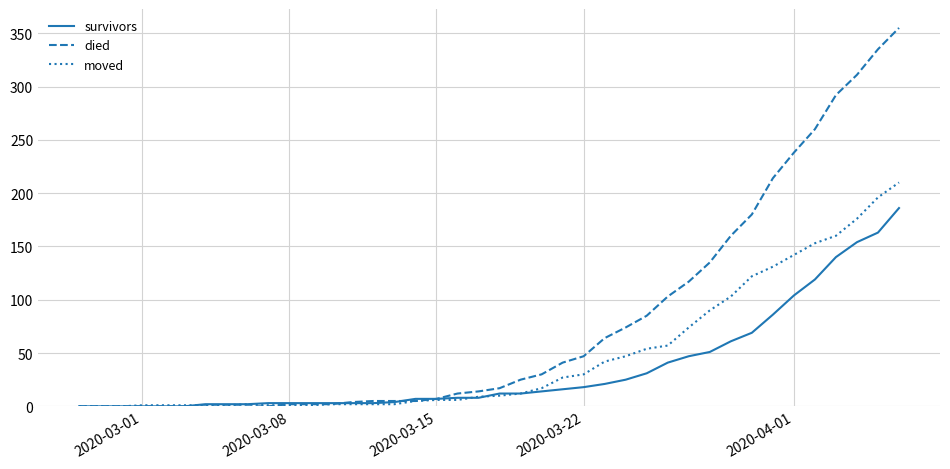

List the series in order of their peak value, lowest first.

survivors, moved, died